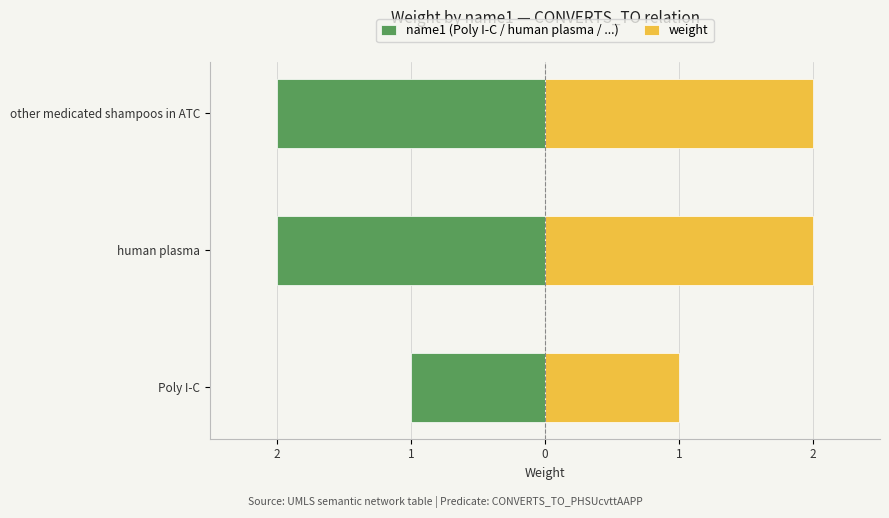

Is the value of name1 (Poly I-C / human plasma / ...) at human plasma greater than the value of weight at Poly I-C?

No